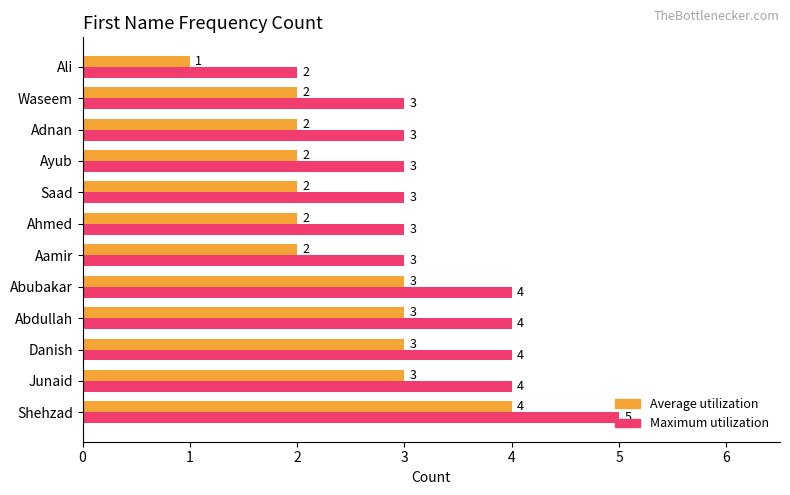

Which category has the lowest value across all series?

Ali